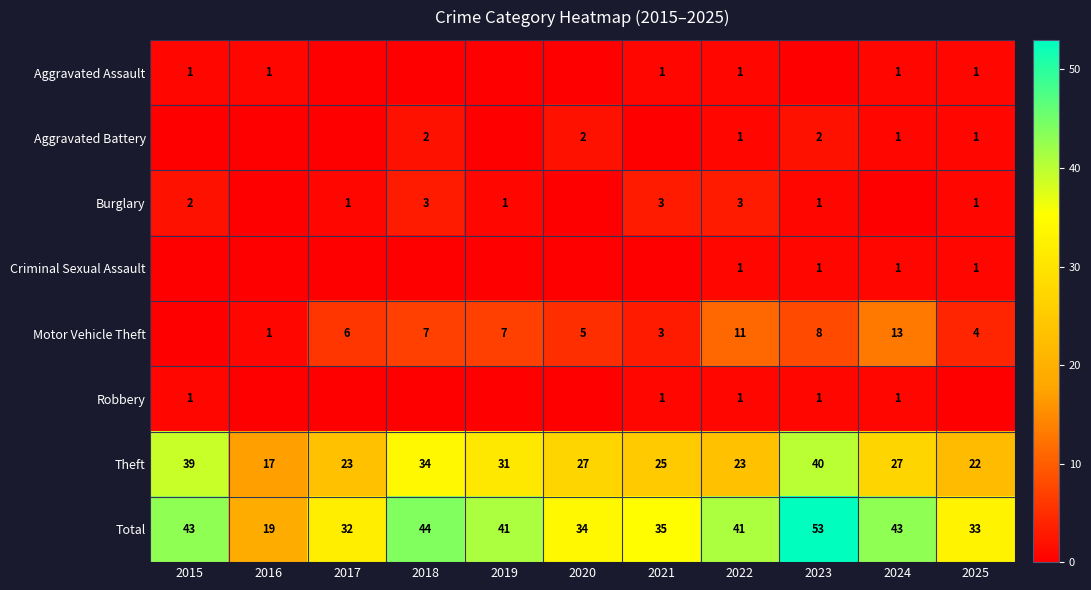

Where does the Total series first go above 41?

2015